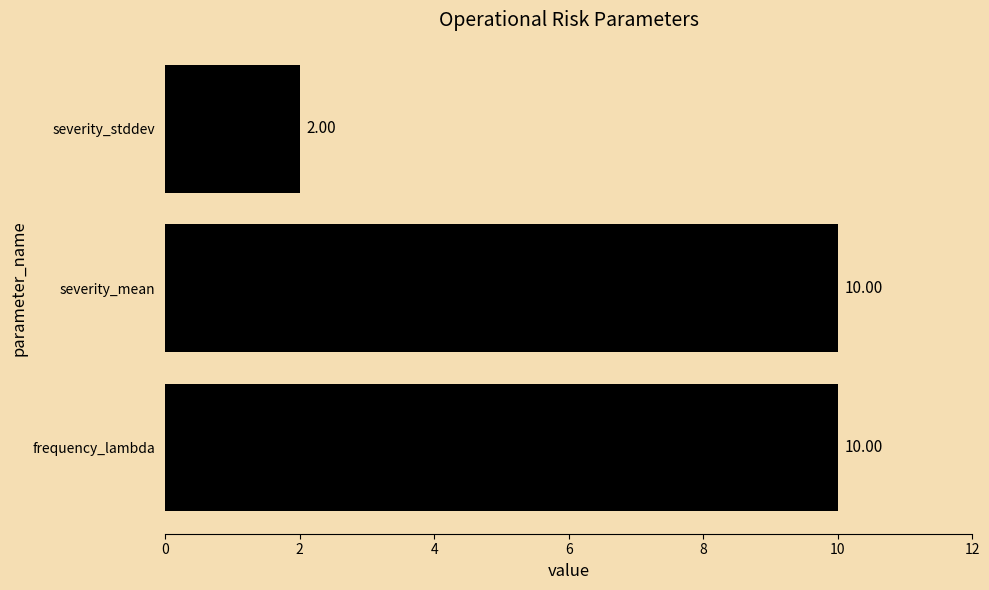

Which label corresponds to the smallest value in the chart?

severity_stddev